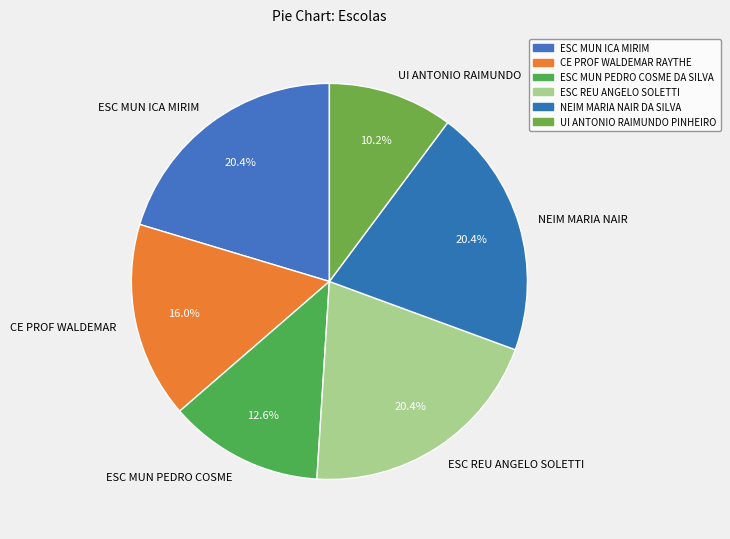

Is ESC MUN PEDRO COSME the majority of the pie?

No